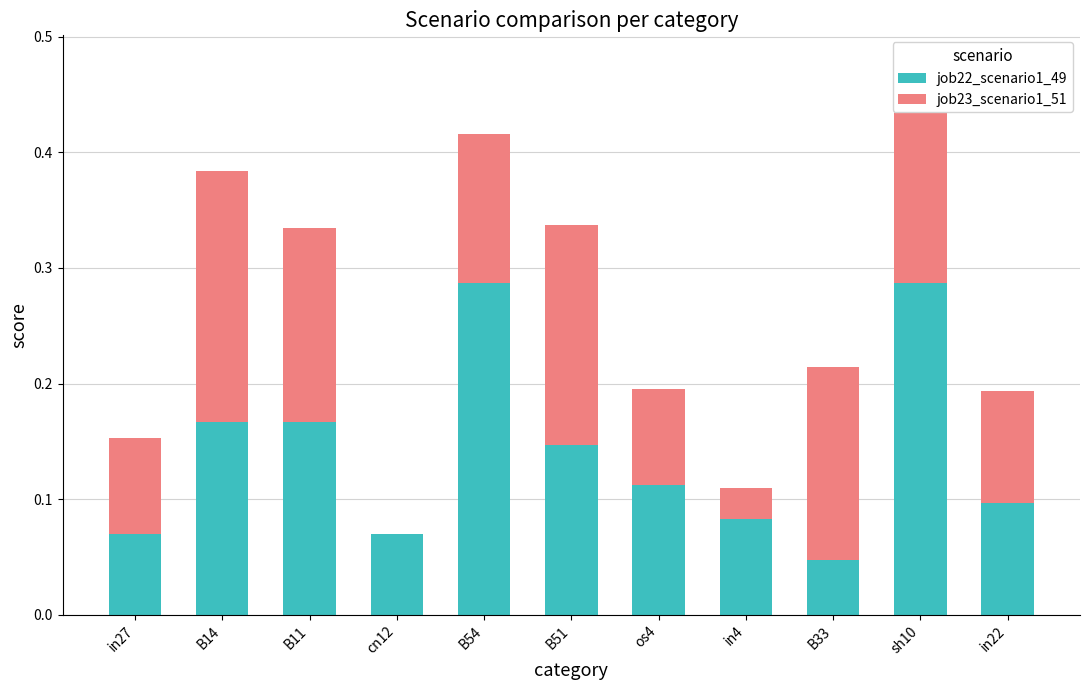

Are the bars horizontal?

No